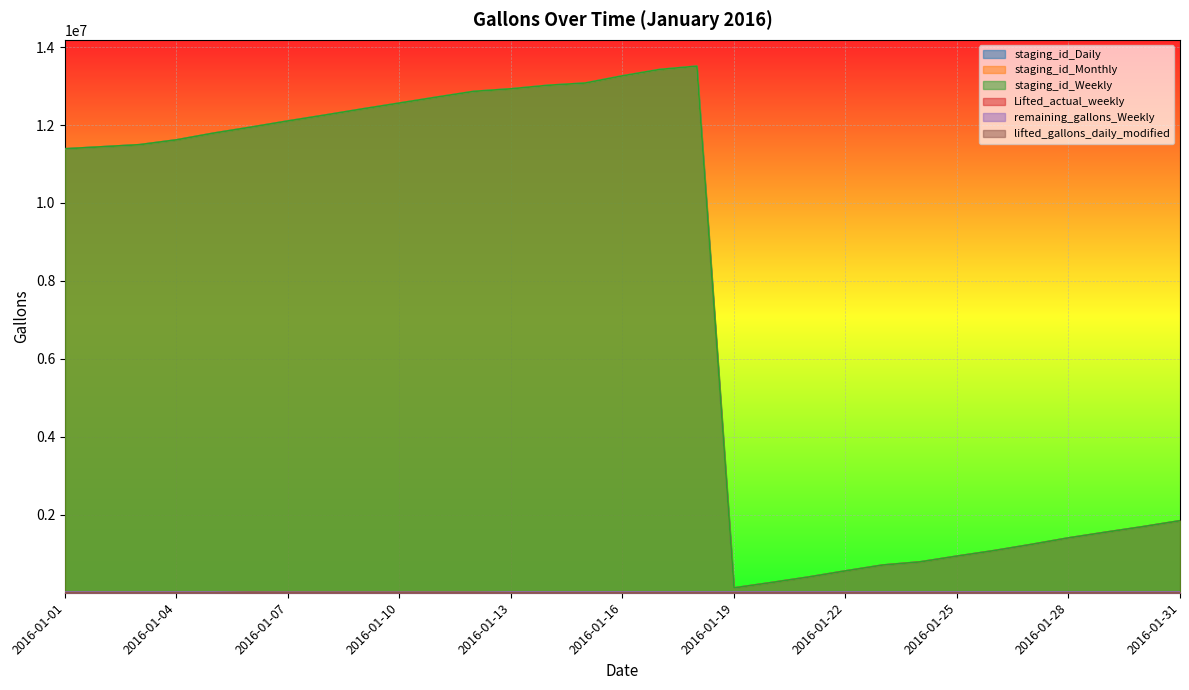

Where is staging_id_Monthly nearest to the value 6816762?

2016-01-01